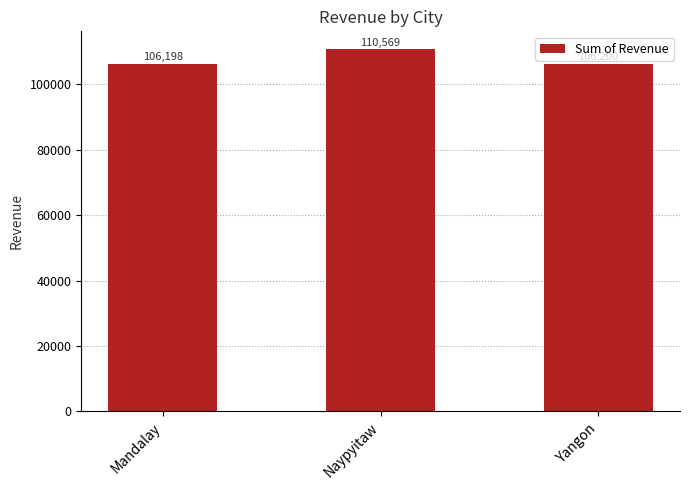

What is the label of the 2nd bar from the right?

Naypyitaw